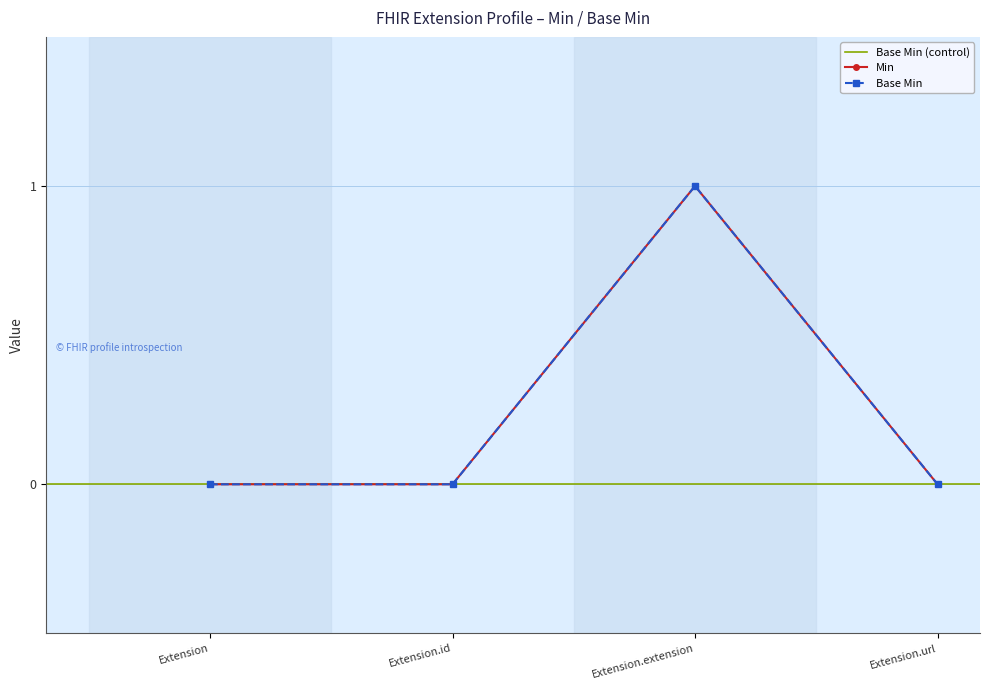

Which category has the lowest value across all series?

Extension